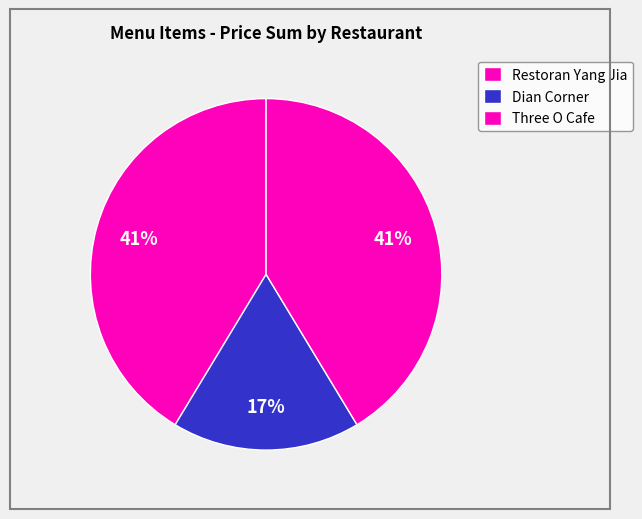

The Dian Corner slice represents 29% of the pie. True or false?

False